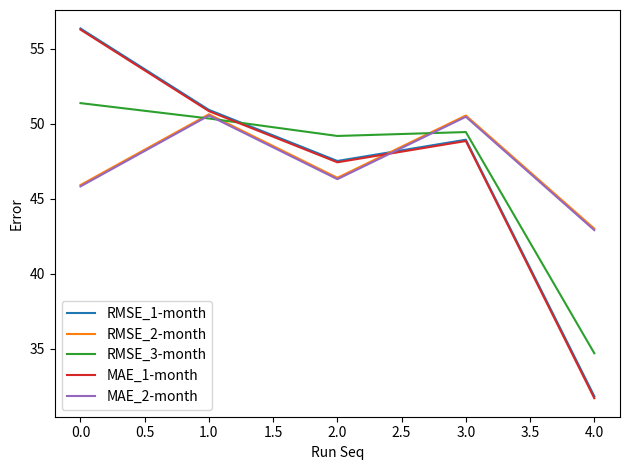

At which category does the chart reach its minimum across all series?

4.0